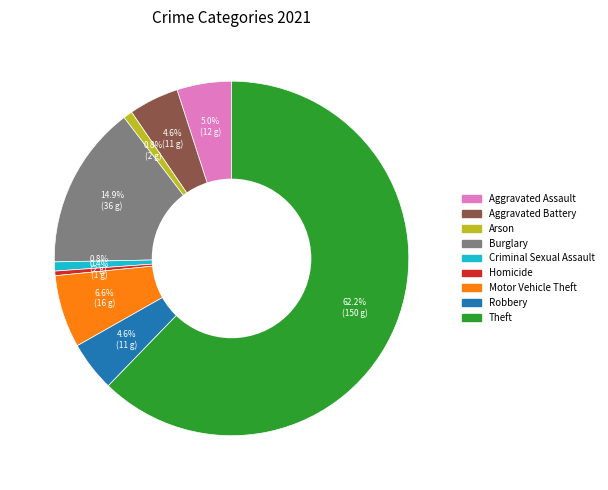

What is the largest slice in the pie chart?

Theft